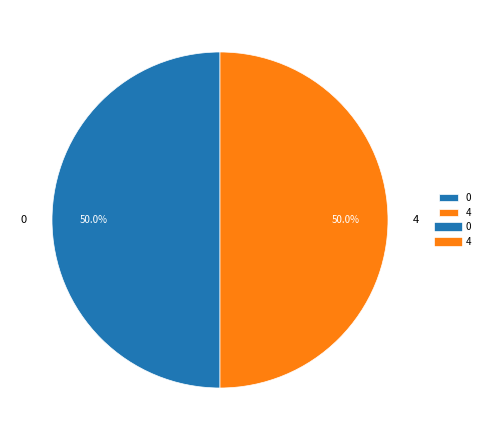

To the nearest percent, what percentage of the pie is 4?

50%